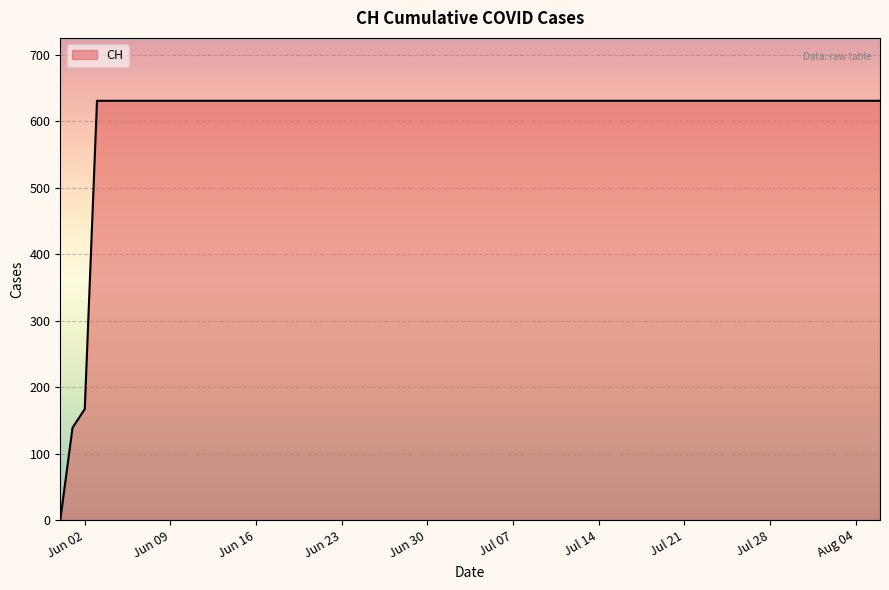

What is the difference between the maximum and minimum values?

631